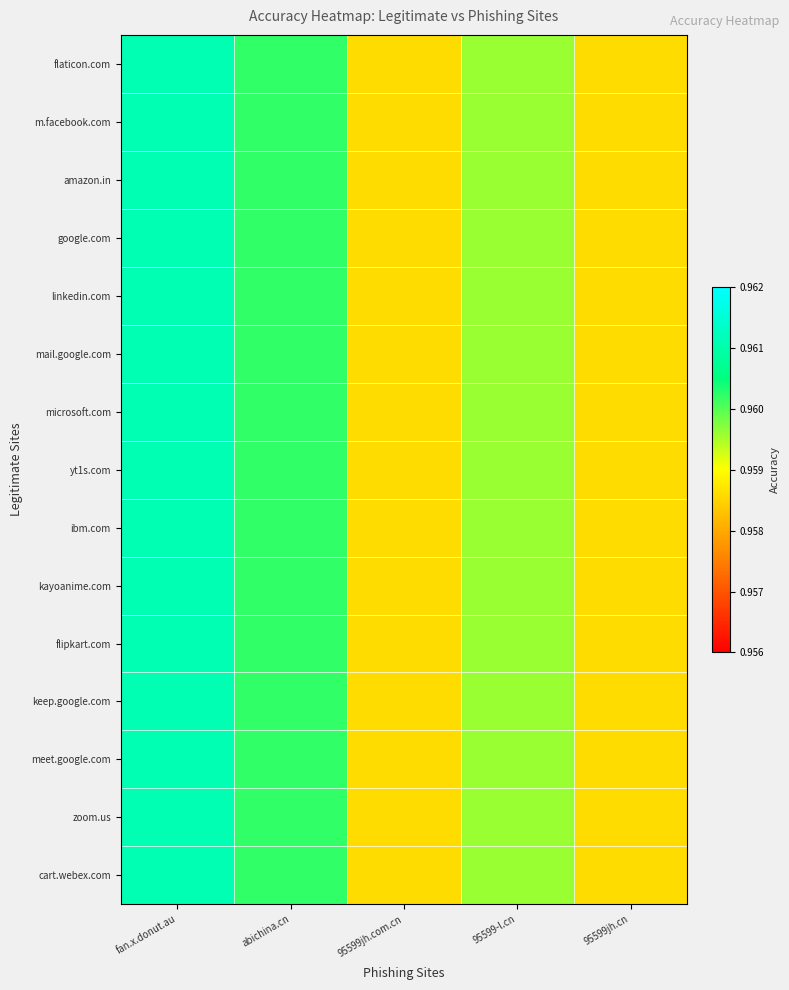

Which has a higher value, 95599-l.cn or 95599jh.cn?

95599-l.cn